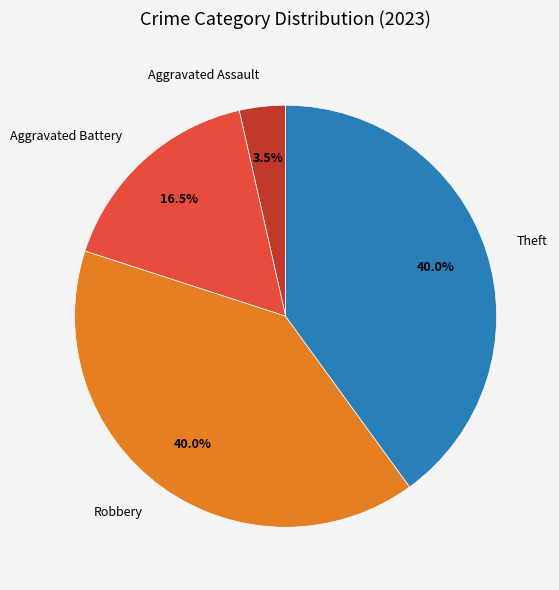

Is Aggravated Battery the majority of the pie?

No